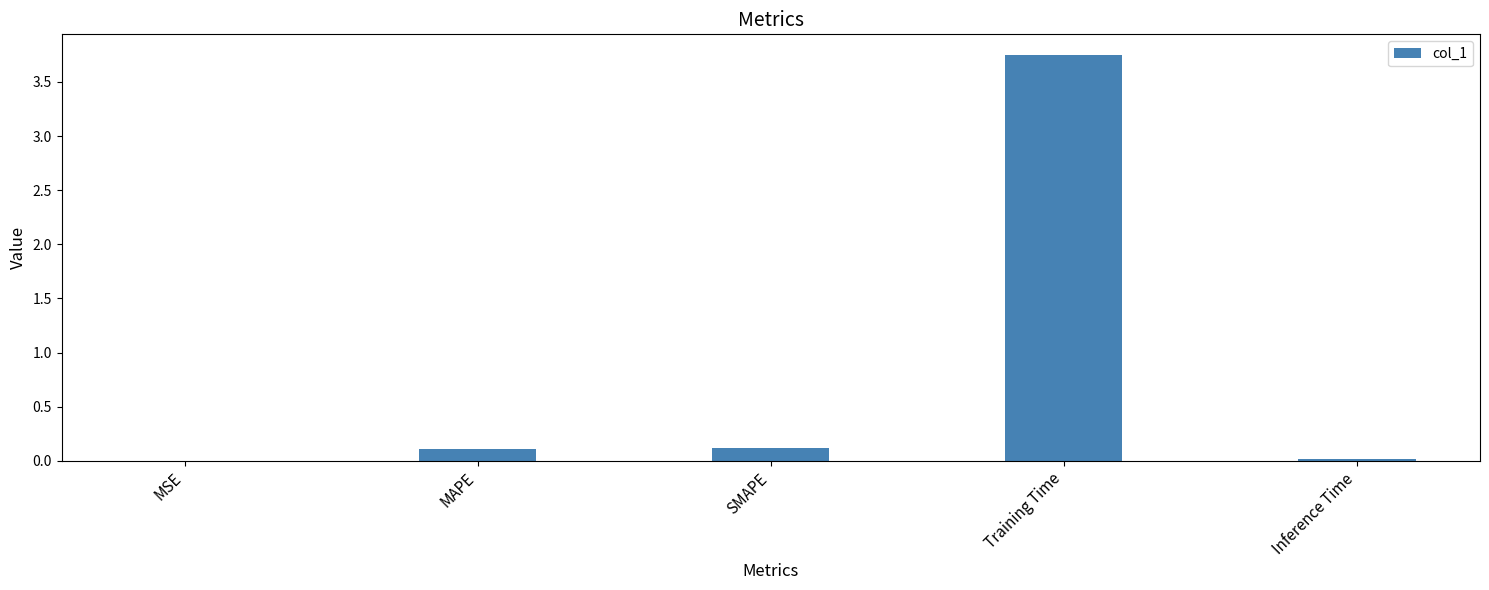

Which has a higher value, SMAPE or Inference Time?

SMAPE